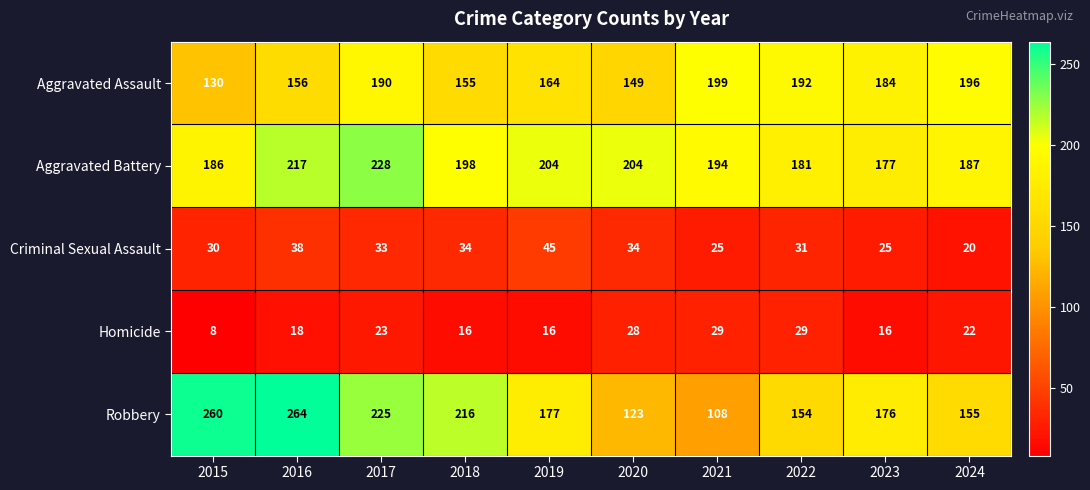

List the series in order of their peak value, highest first.

Robbery, Aggravated Battery, Aggravated Assault, Criminal Sexual Assault, Homicide